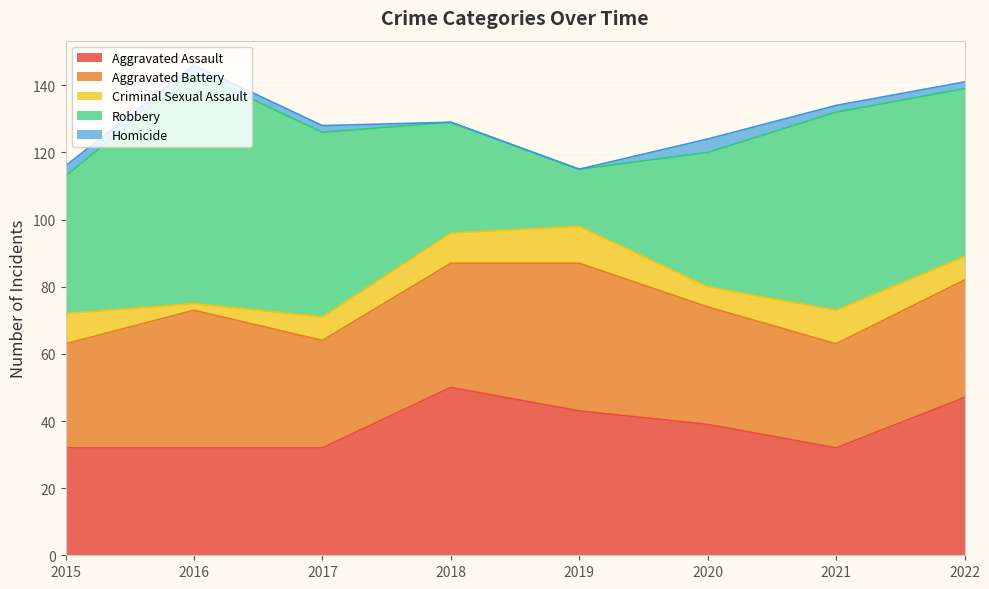

Reading right to left, extract all data points from this chart.

Aggravated Assault: 2022=47	2021=32	2020=39	2019=43	2018=50	2017=32	2016=32	2015=32
Aggravated Battery: 2022=35	2021=31	2020=35	2019=44	2018=37	2017=32	2016=41	2015=31
Criminal Sexual Assault: 2022=7	2021=10	2020=6	2019=11	2018=9	2017=7	2016=2	2015=9
Robbery: 2022=50	2021=59	2020=40	2019=17	2018=33	2017=55	2016=69	2015=41
Homicide: 2022=2	2021=2	2020=4	2019=0	2018=0	2017=2	2016=2	2015=3